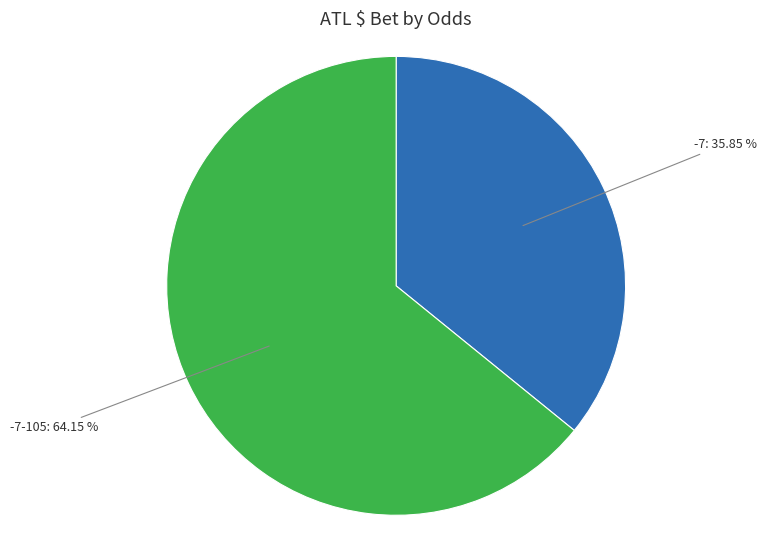

True or false: -7-105 accounts for 1% of the total.

False